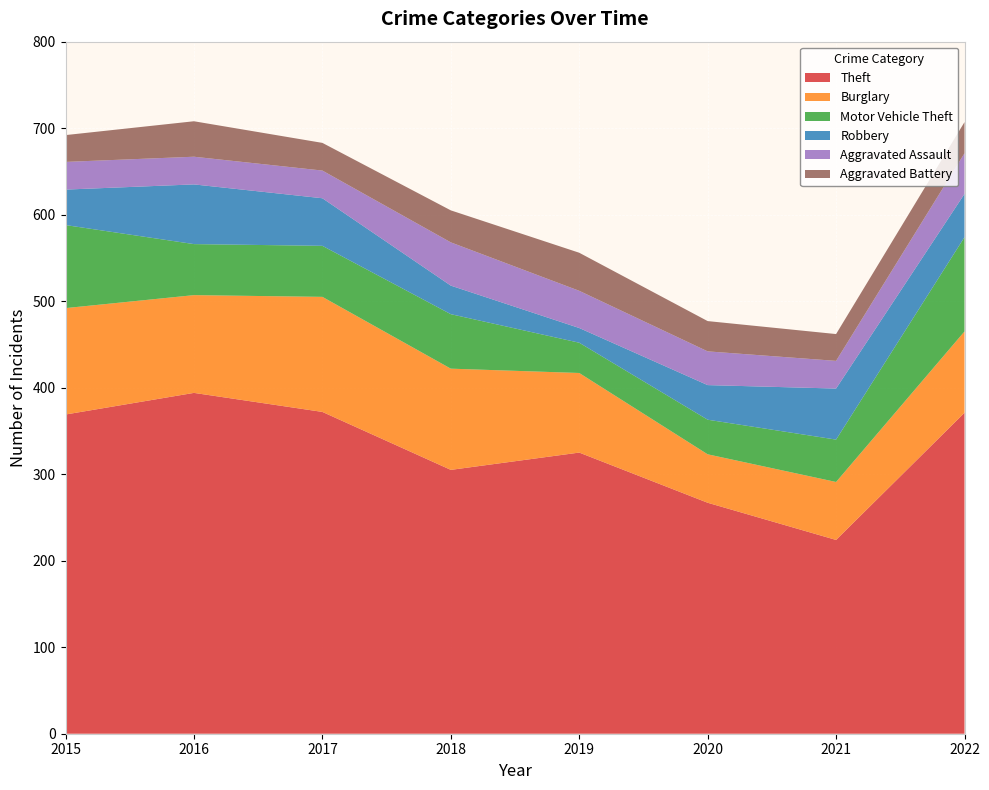

Reading right to left, extract all data points from this chart.

Theft: 2022=371	2021=224	2020=267	2019=325	2018=305	2017=372	2016=394	2015=369
Burglary: 2022=94	2021=67	2020=56	2019=92	2018=117	2017=133	2016=113	2015=123
Motor Vehicle Theft: 2022=109	2021=49	2020=40	2019=35	2018=63	2017=59	2016=59	2015=96
Robbery: 2022=50	2021=59	2020=40	2019=17	2018=33	2017=55	2016=69	2015=41
Aggravated Assault: 2022=47	2021=32	2020=39	2019=43	2018=50	2017=32	2016=32	2015=32
Aggravated Battery: 2022=36	2021=31	2020=35	2019=44	2018=37	2017=32	2016=41	2015=31